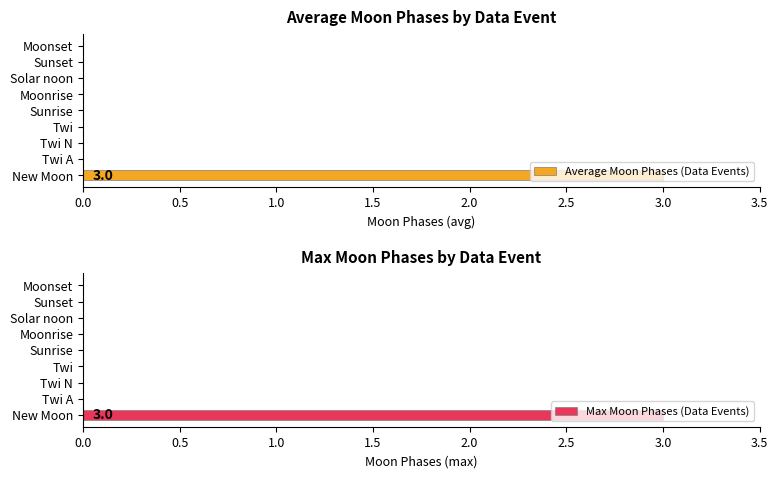

Rank the series by their maximum value, from lowest to highest.

Average Moon Phases (Data Events), Max Moon Phases (Data Events)